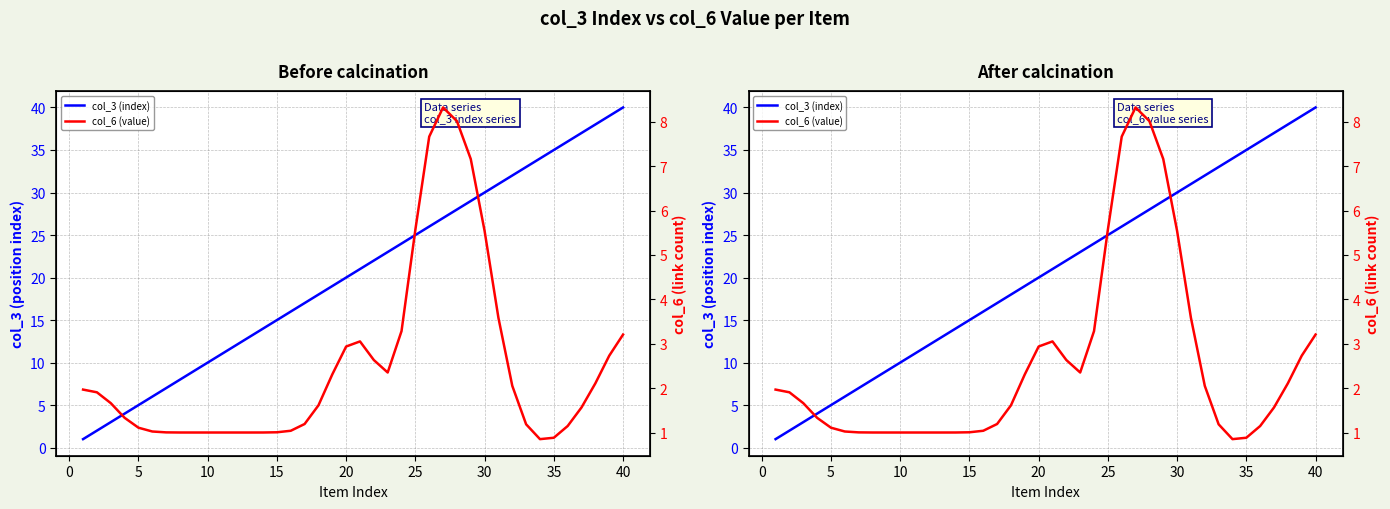

Reading right to left, transcribe all the data shown in this chart.

col_3 (index): 40.0	39.0	38.0	37.0	36.0	35.0	34.0	33.0	32.0	31.0	30.0	29.0	28.0	27.0	26.0	25.0	24.0	23.0	22.0	21.0	20.0	19.0	18.0	17.0	16.0	15.0	14.0	13.0	12.0	11.0	10.0	9.0	8.0	7.0	6.0	5.0	4.0	3.0	2.0	1.0
col_6 (value): 3.2	2.7	2.1	1.6	1.1	0.9	0.9	1.2	2.1	3.6	5.5	7.2	8.0	8.3	7.7	5.6	3.3	2.4	2.6	3.1	2.9	2.3	1.6	1.2	1.0	1.0	1.0	1.0	1.0	1.0	1.0	1.0	1.0	1.0	1.0	1.1	1.3	1.7	1.9	2.0